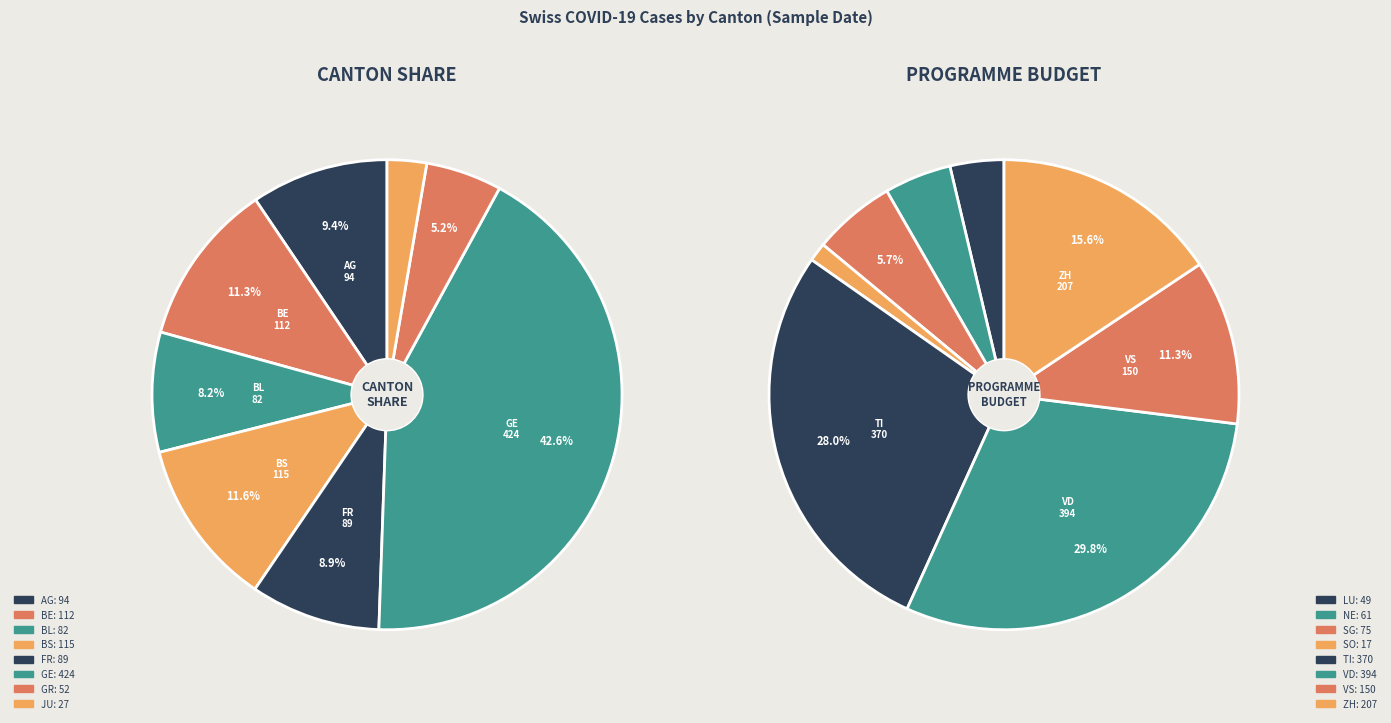

Does GR represent more than half of the total?

No